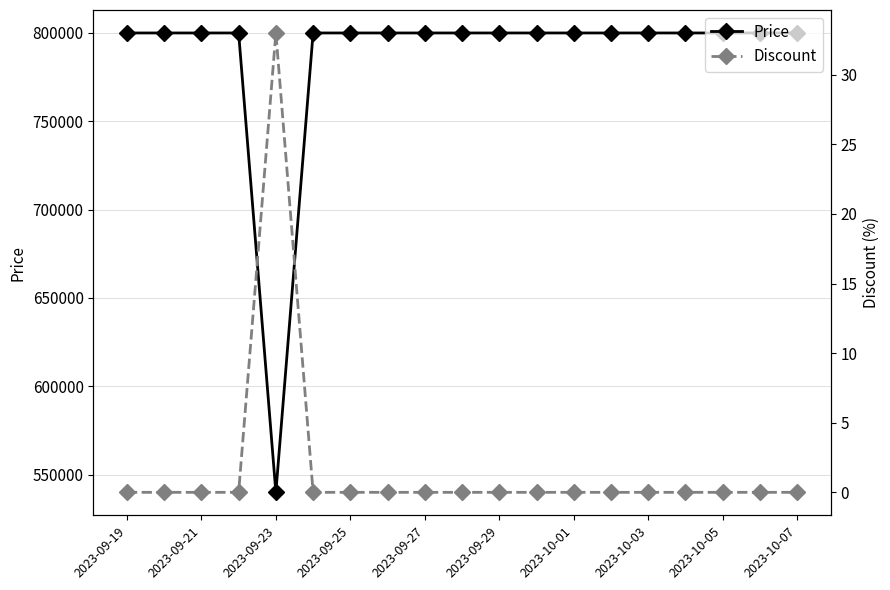

What is the highest value of the Discount series?

33